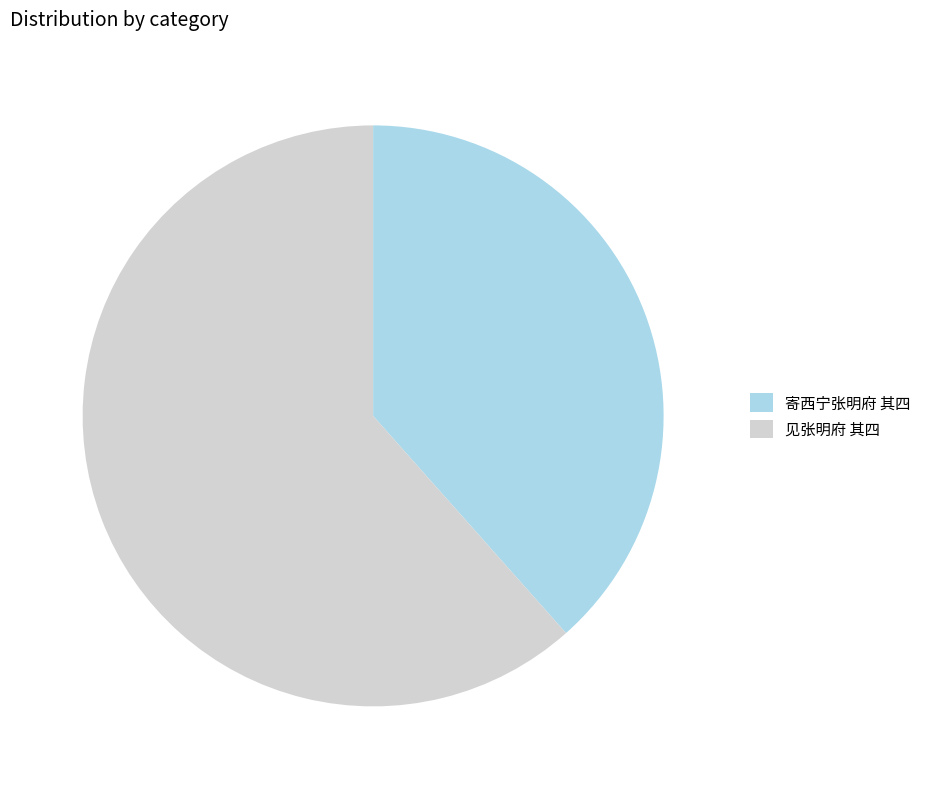

What is the smallest slice in the pie chart?

寄西宁张明府 其四